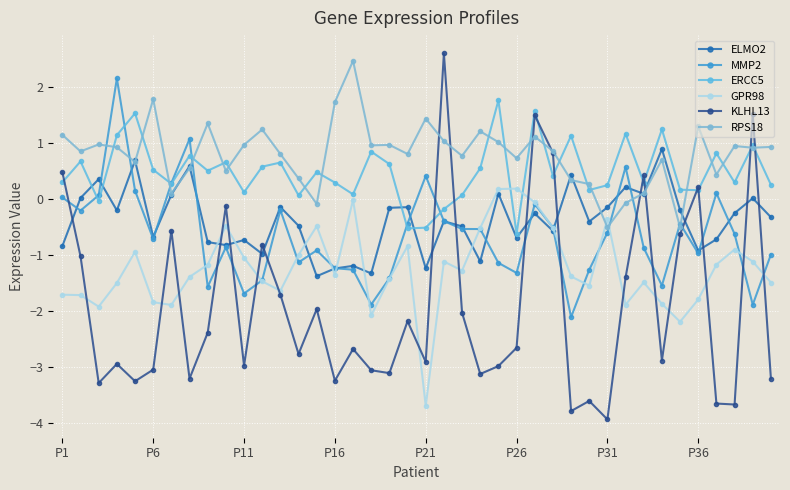

True or false: ELMO2 and KLHL13 cross at least once.

True